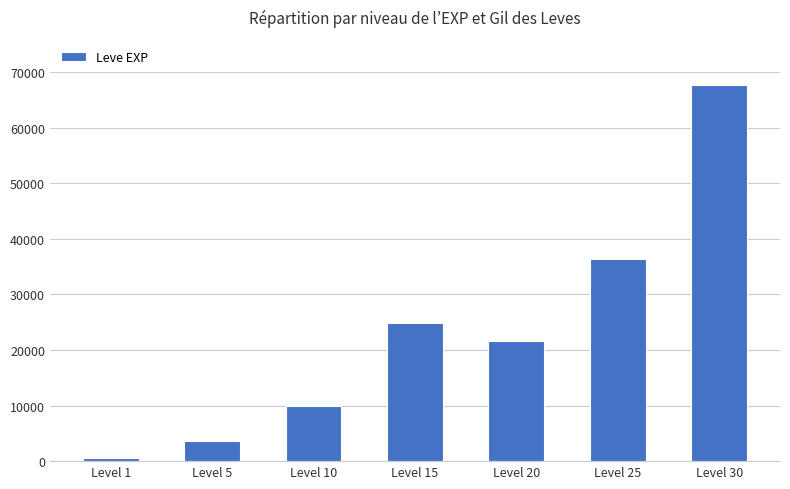

Is it true that the value at Level 15 is 41680?

False